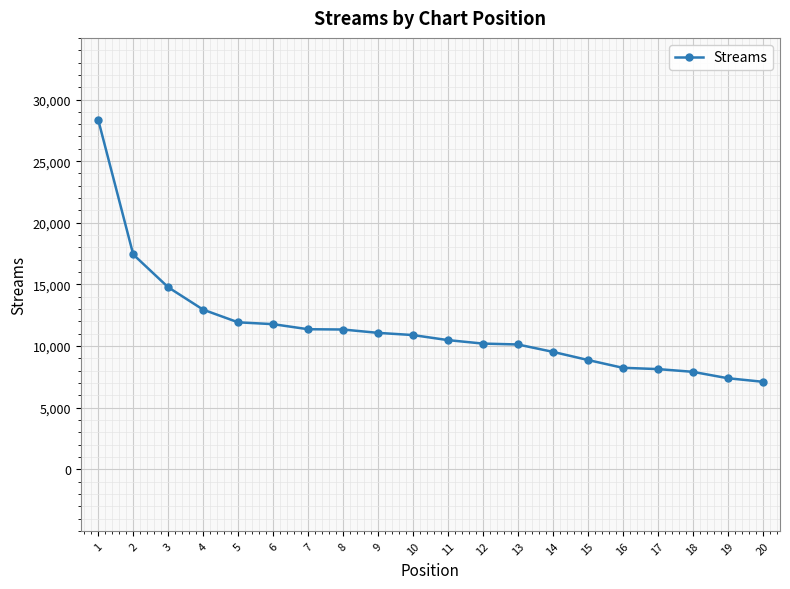

What value does the data have at 19, to the nearest 50?

7400